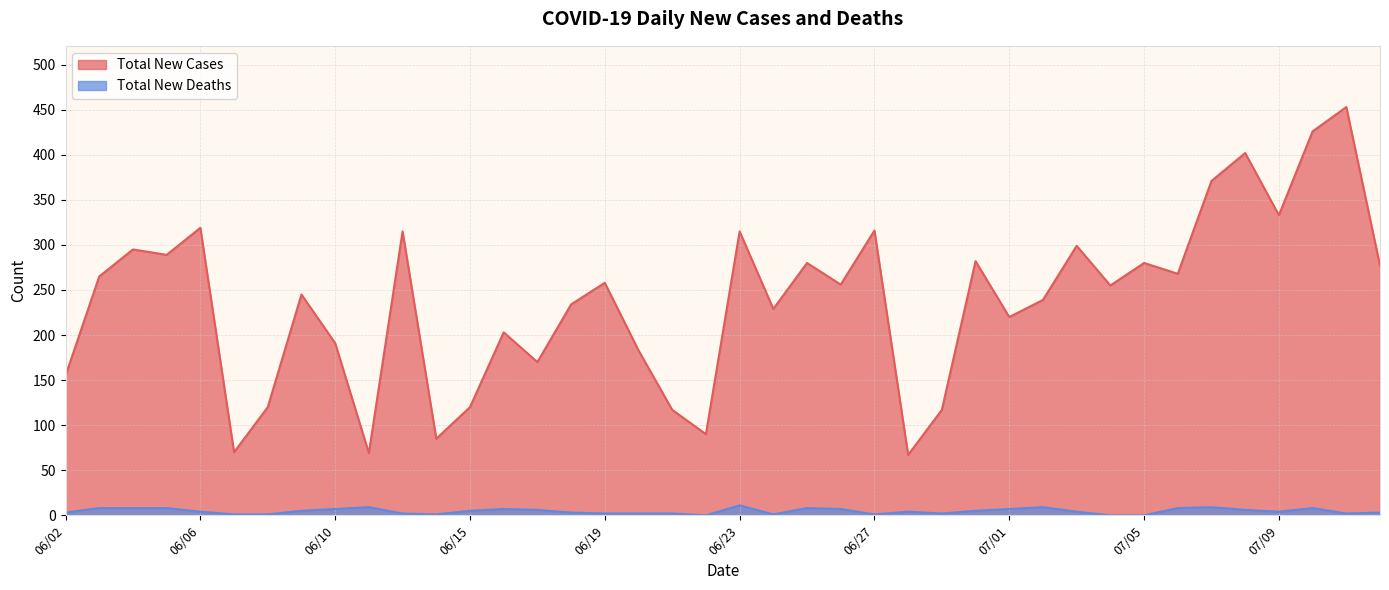

How many data points in Total New Deaths are less than 4?

17